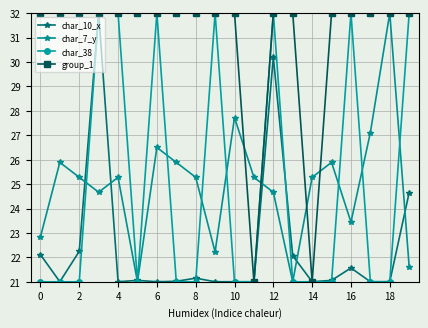

What is the value of the char_38 point at the 16th from the left?

21.0